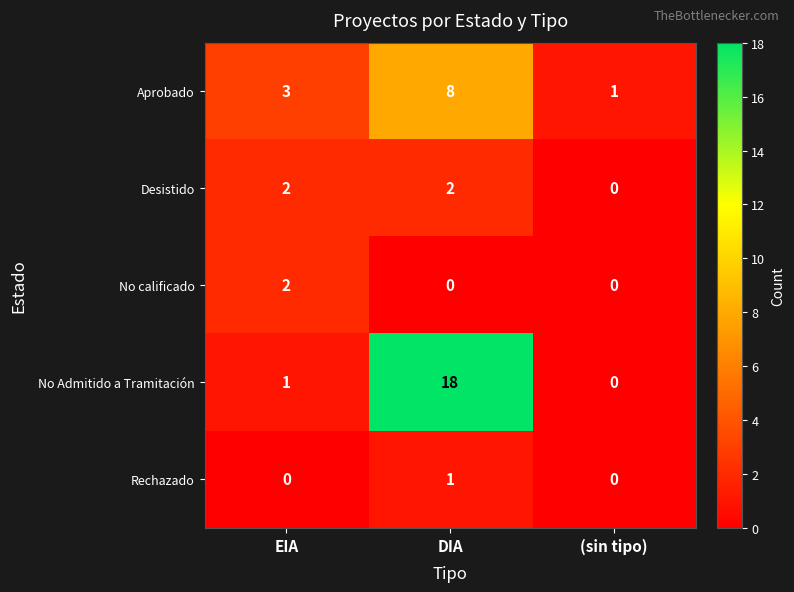

The Rechazado series shows 1 at DIA. True or false?

True